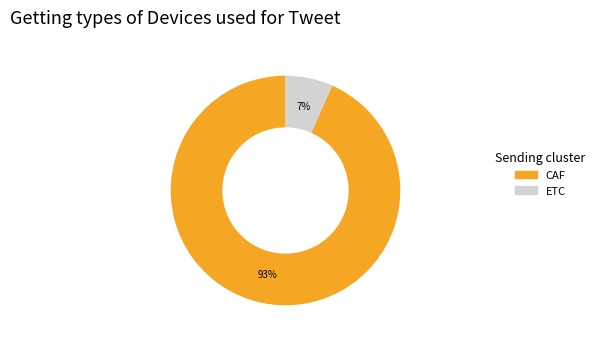

To the nearest percent, what is the average slice percentage?

50%